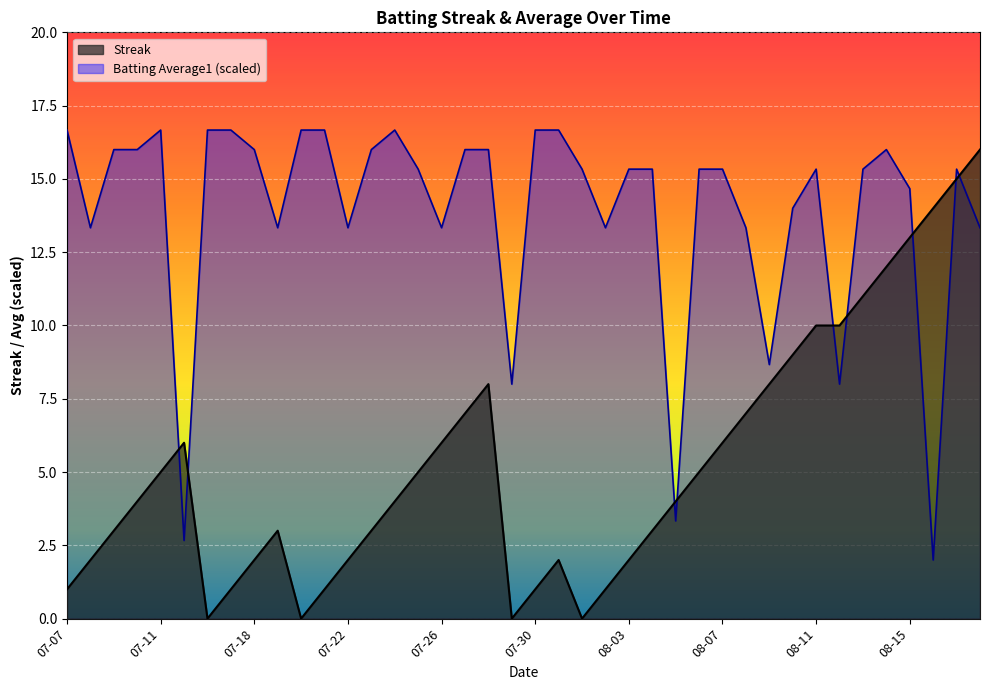

List the series in order of their peak value, highest first.

Batting Average1 (scaled), Streak